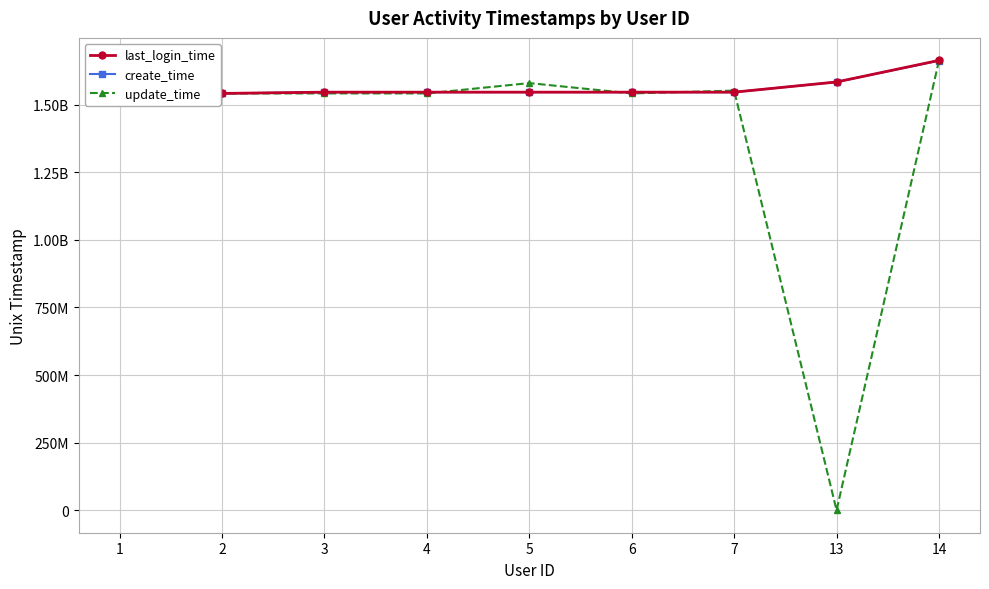

In update_time, how many points are higher than both neighbors (excluding endpoints)?

2